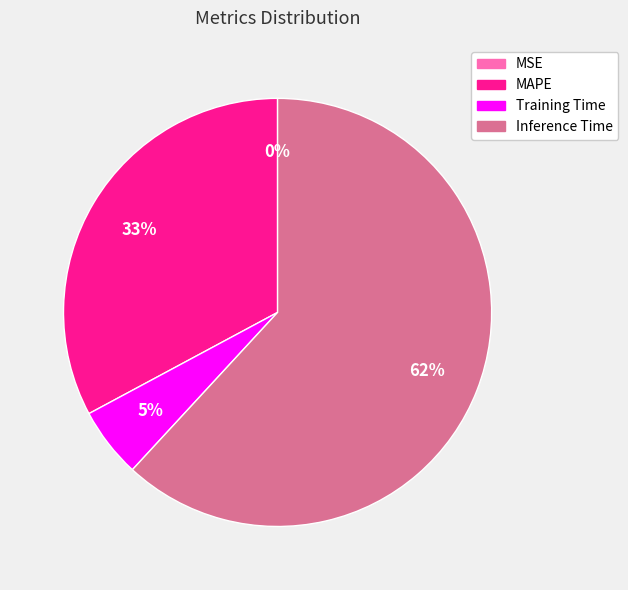

To the nearest percent, what is the difference between the largest and smallest slice percentages?

62%